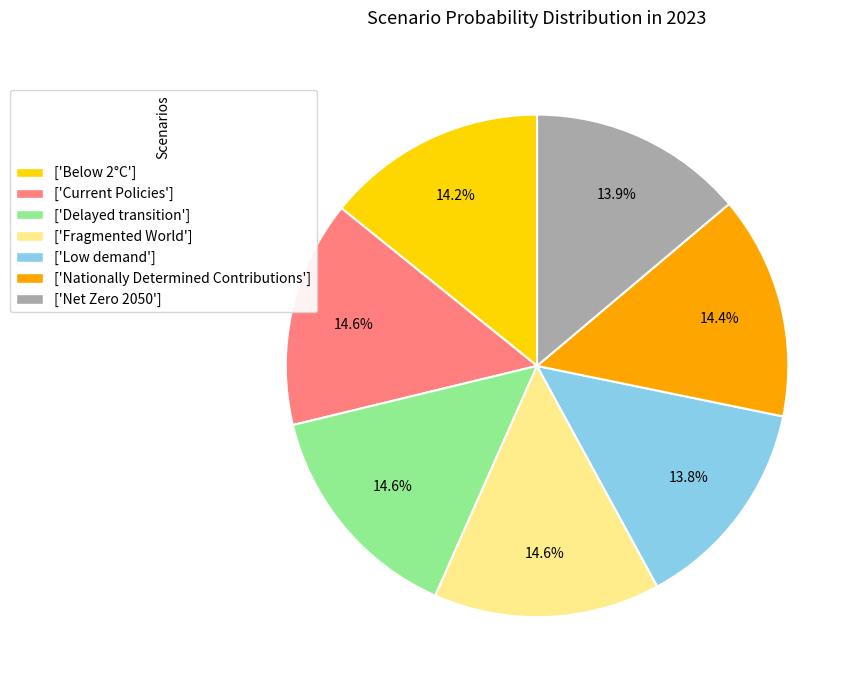

Which has a higher value, ['Current Policies'] or ['Net Zero 2050']?

['Current Policies']